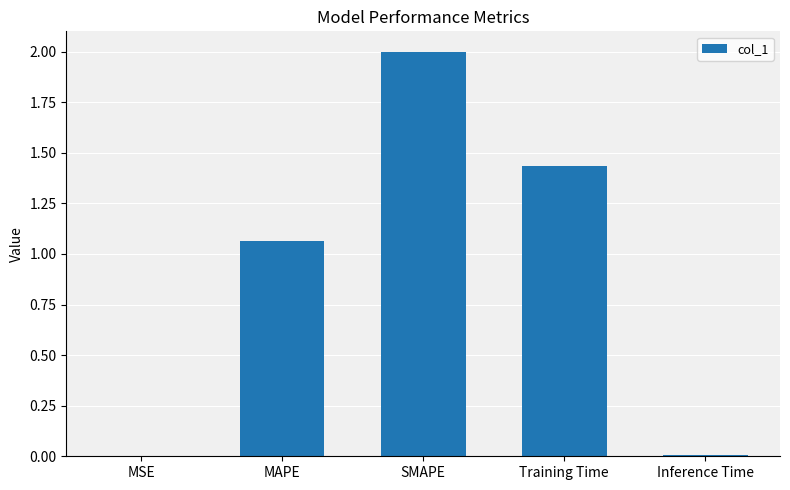

At which category does the chart reach its peak across all series?

SMAPE